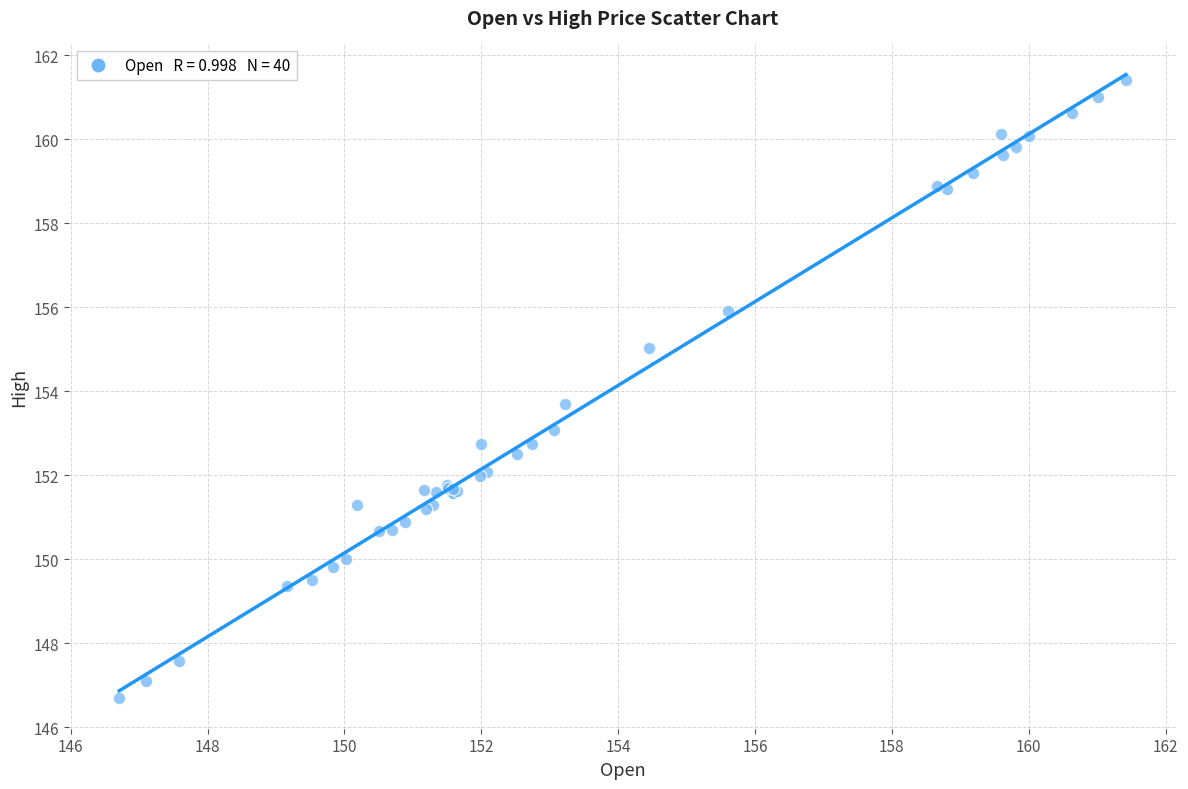

What Y value in the scatter plot is closest to 154?

153.7